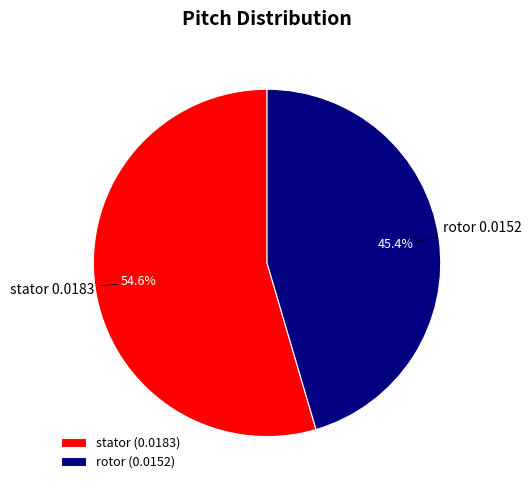

To the nearest percent, what is the average slice percentage?

50%